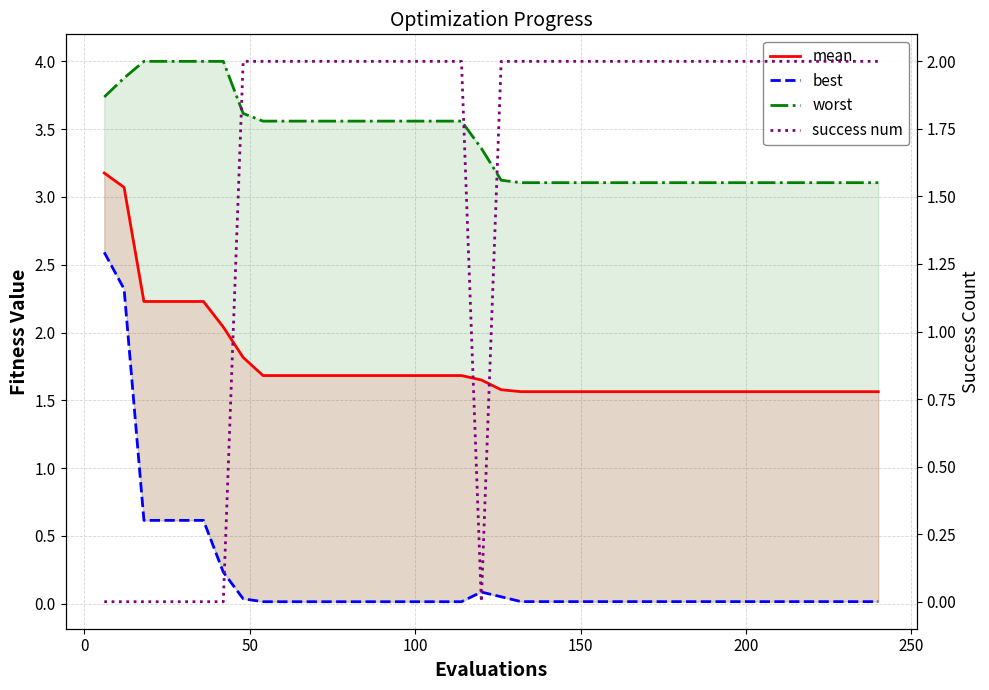

How many lines are shown in the chart?

4